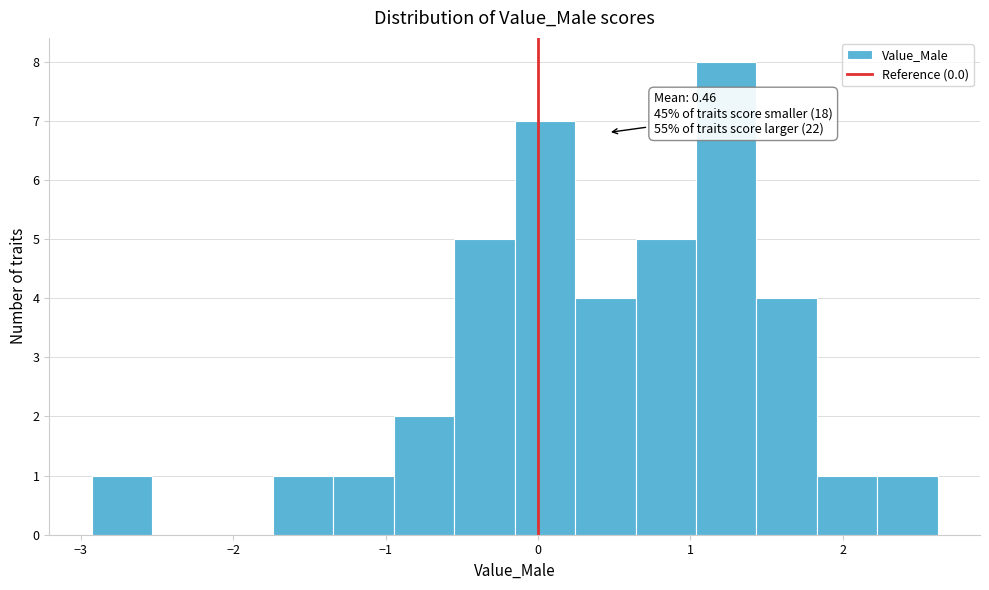

Read against the x-axis, roughly where is the centre of the tallest bar?

1.2